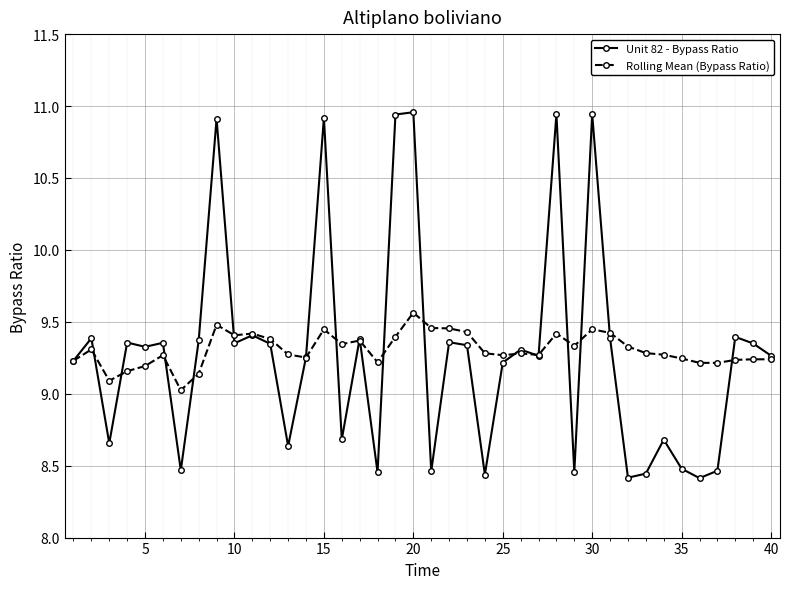

What is the lowest value of the Rolling Mean (Bypass Ratio) series?

9.0